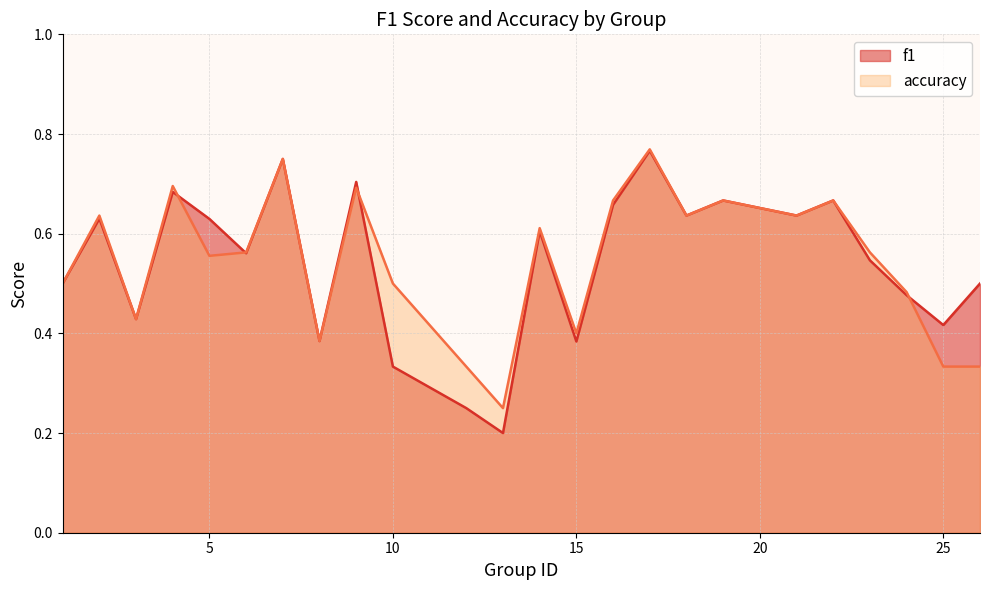

The f1 series shows 1.1 at 4. True or false?

False